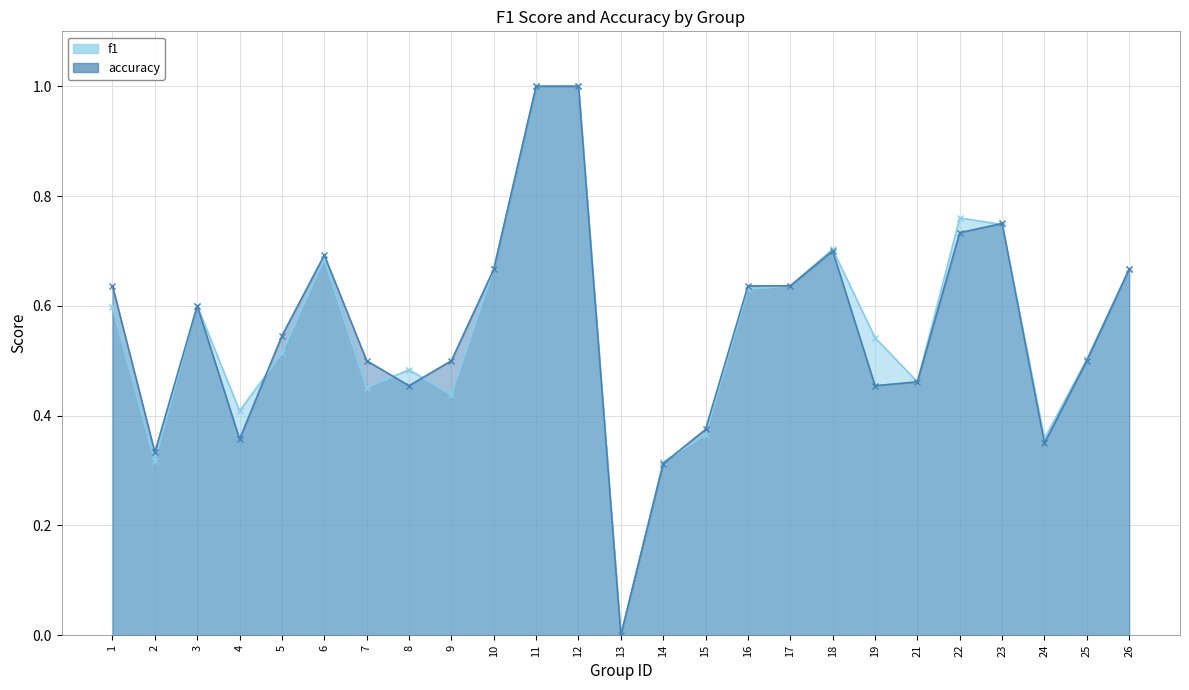

Between which two adjacent categories do accuracy line and f1 line first intersect?

4 and 5